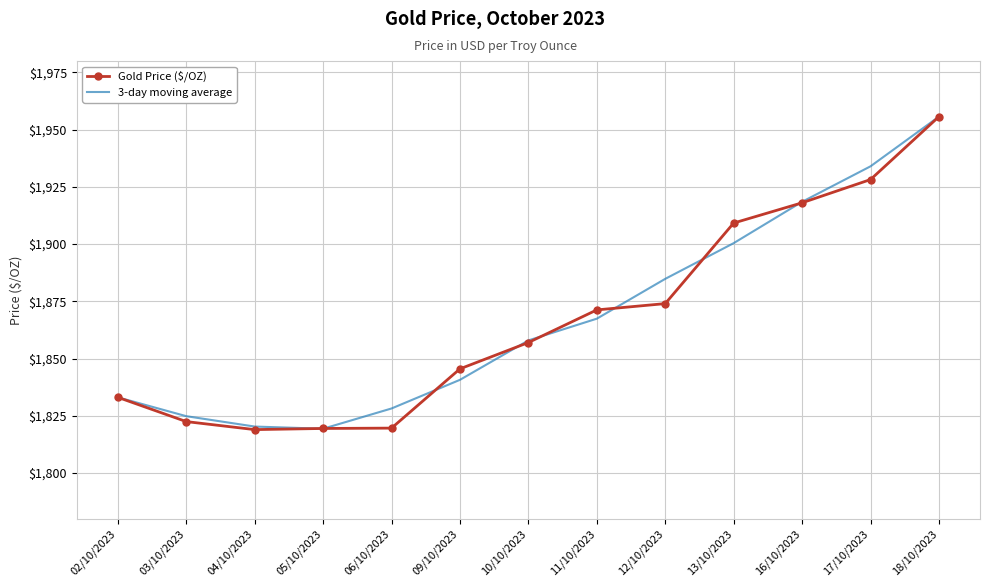

True or false: 3-day moving average has more than 2 interior local peaks.

False